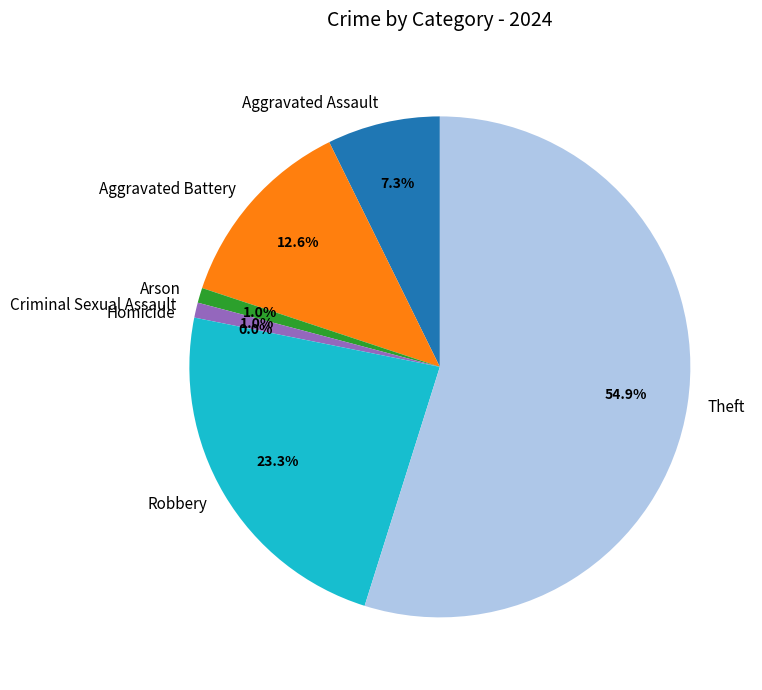

Which slice represents more than half of the pie?

Theft